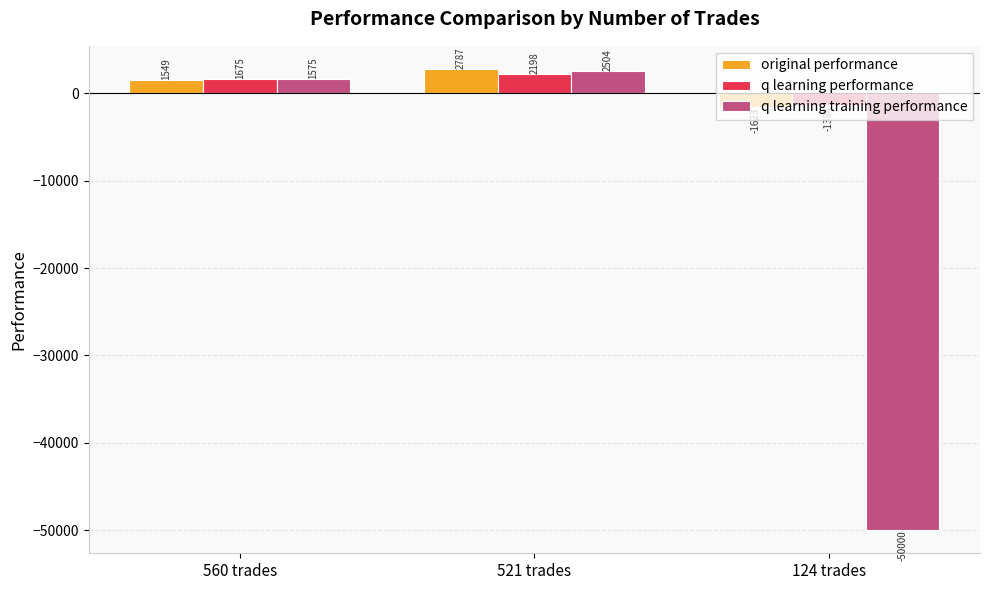

What position from the left is 560 trades?

1